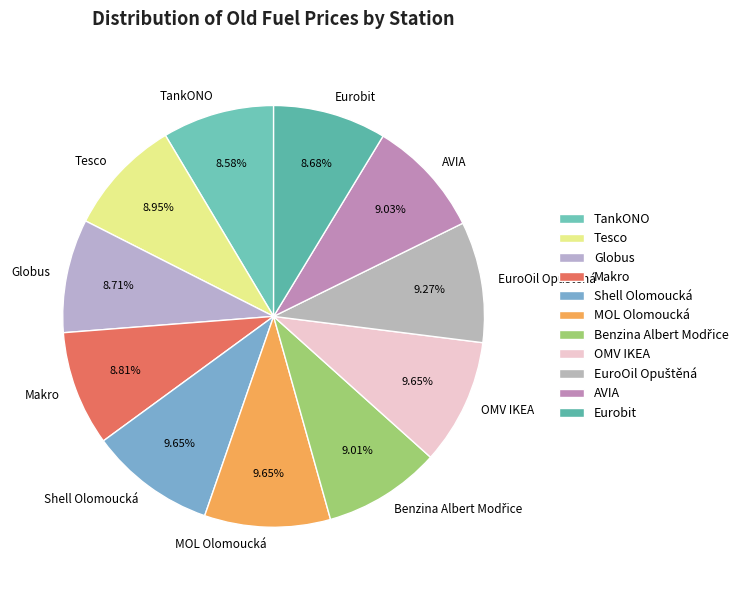

Approximately how many times larger is the value at Tesco compared to TankONO?

1.0